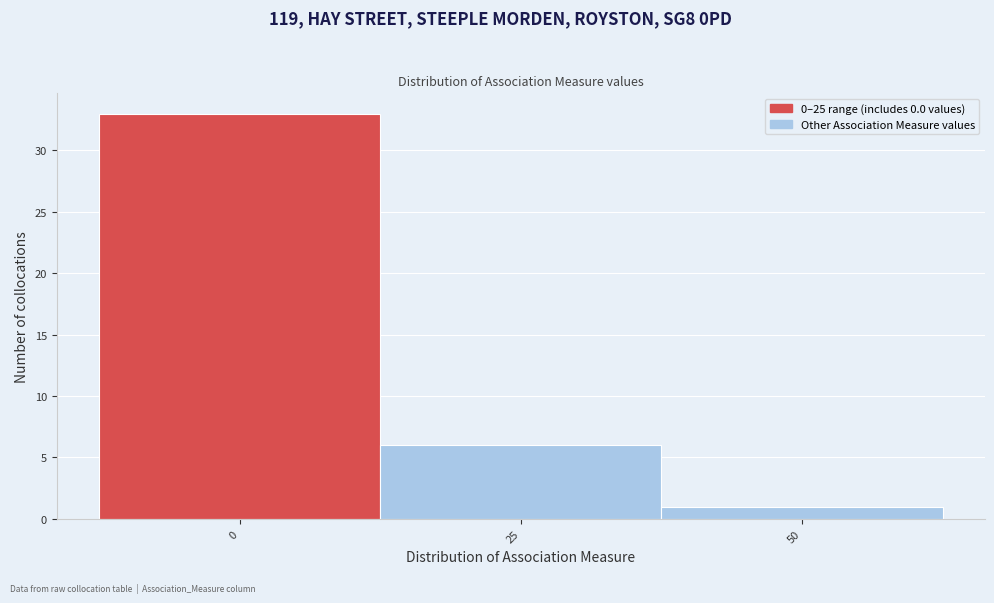

Reading left to right, extract all data points from this chart.

33	6	1